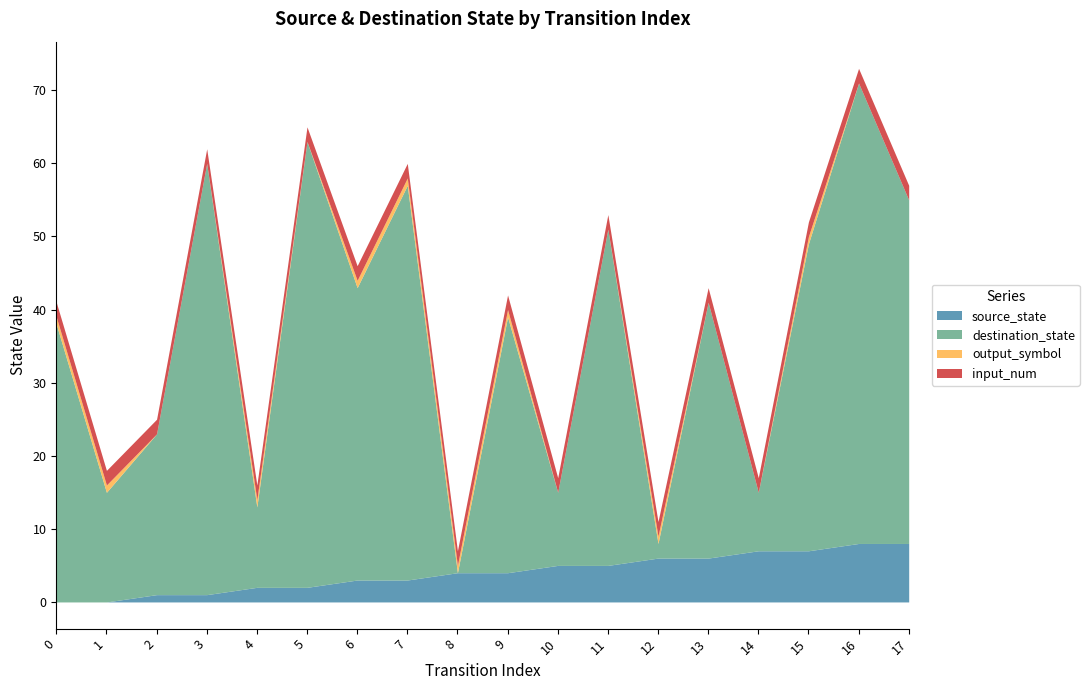

Does the chart display data point markers on the line(s)?

No